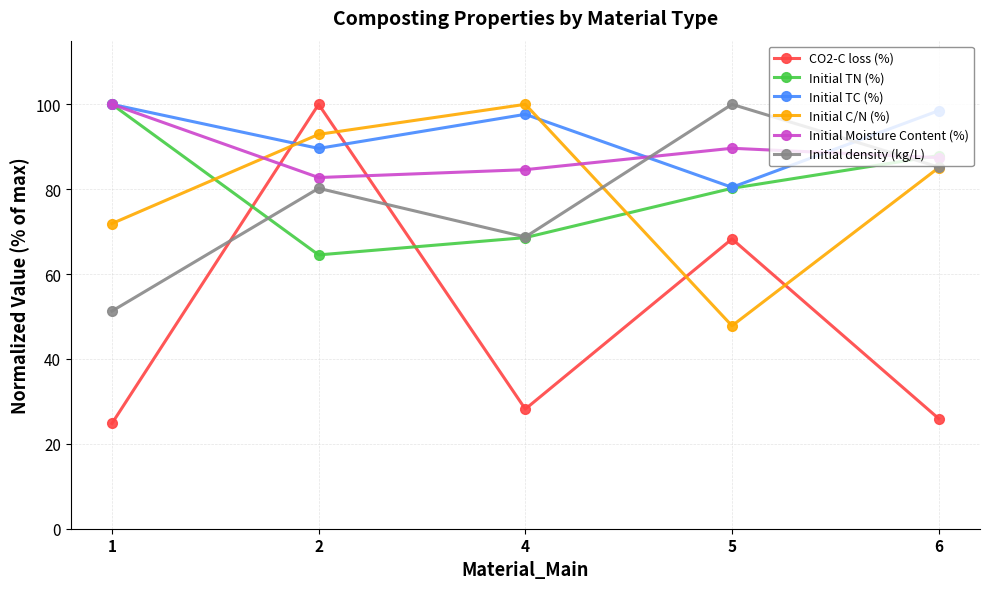

Is the value of Initial TC (%) at 4 greater than the value of CO2-C loss (%) at 1?

Yes